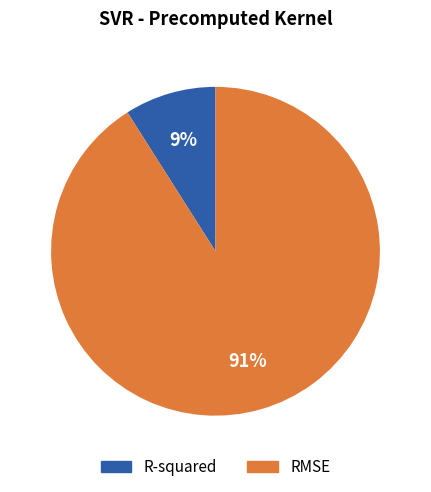

How many segments does this pie chart have?

2